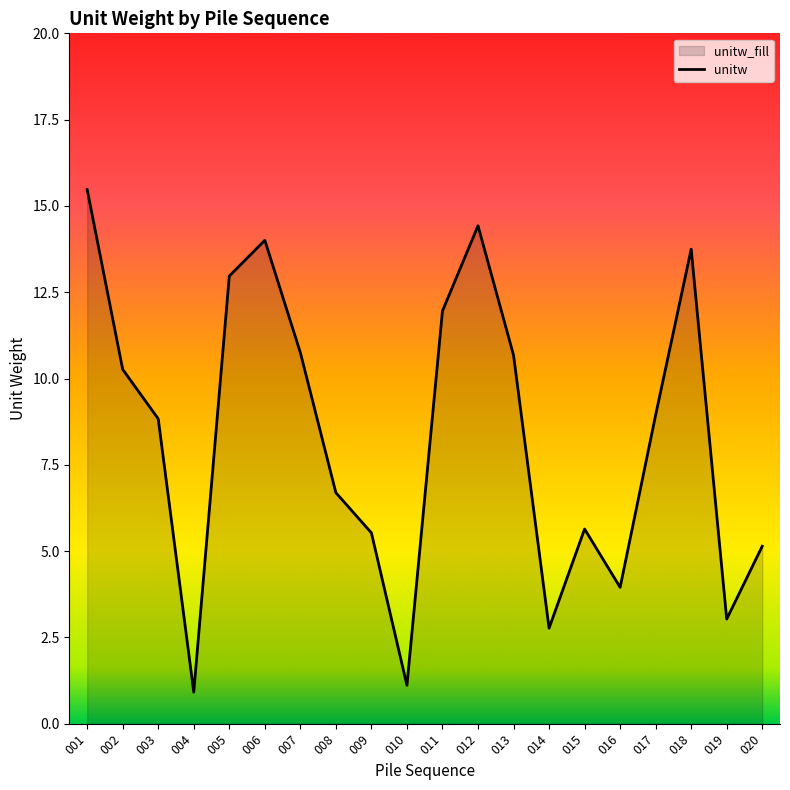

Reading left to right, transcribe all the data shown in this chart.

15.5	10.3	8.8	0.9	13.0	14.0	10.8	6.7	5.5	1.1	12.0	14.4	10.7	2.8	5.6	3.9	8.9	13.7	3.0	5.1